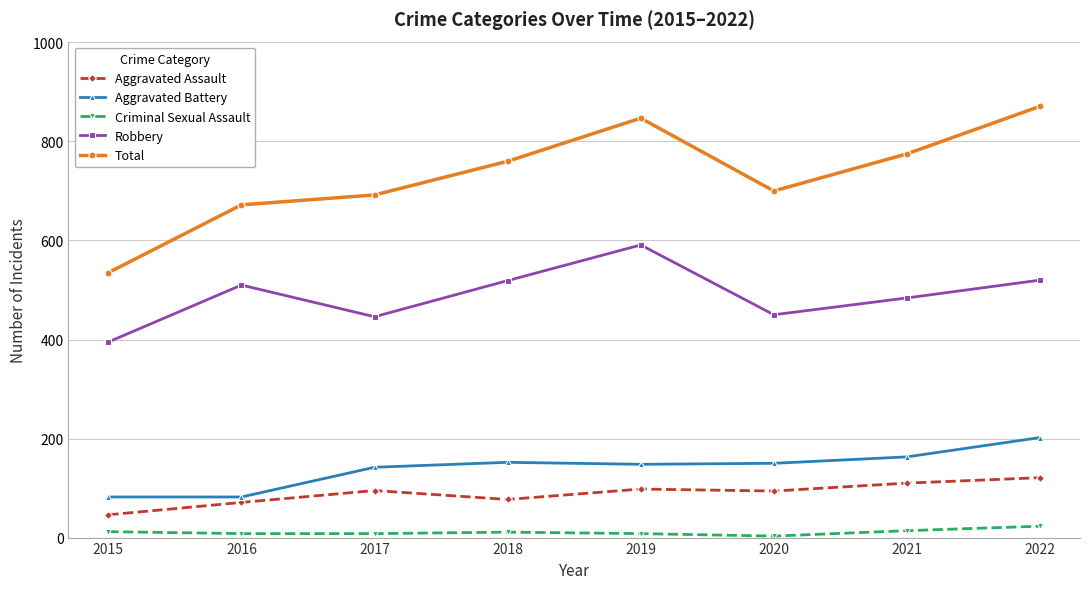

How many distinct data groups are displayed?

5